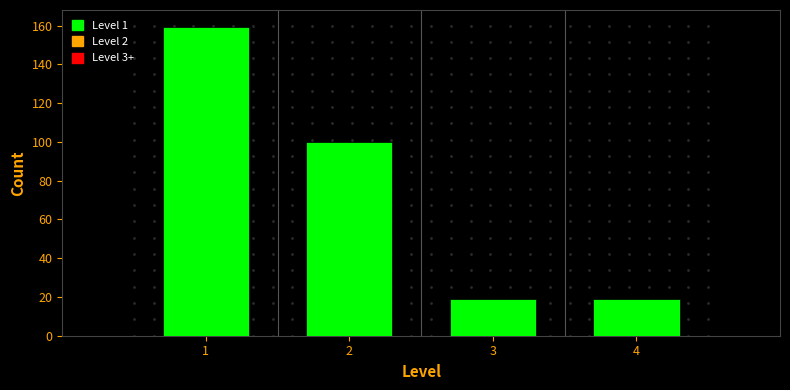

Reading left to right, transcribe this chart: for each bar, give the range it covers on the x-axis and its height. The values are not printed on the chart, so give them approximately, as read against the axis.

0.5 to 1.5: 160
1.5 to 2.5: 100
2.5 to 3.5: 20
3.5 to 4.5: 20